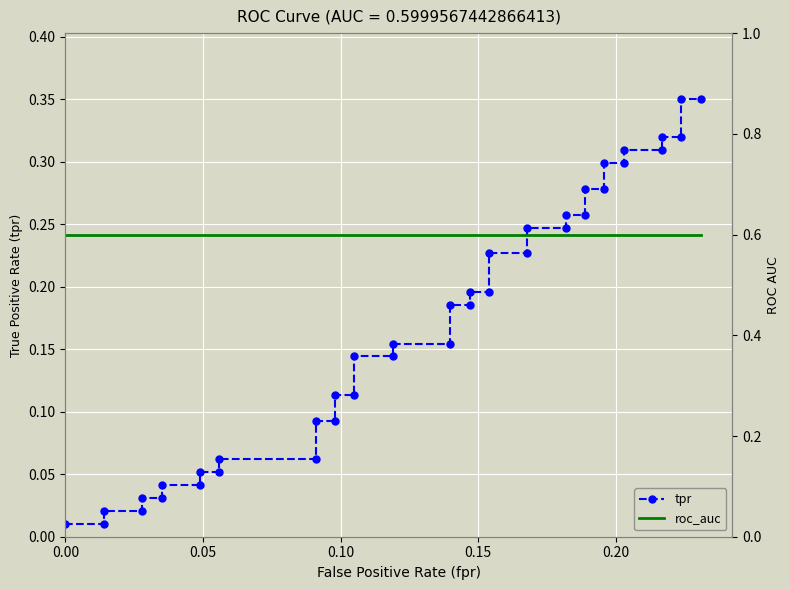

What is the value of the tpr point at the 29th from the left?

0.3